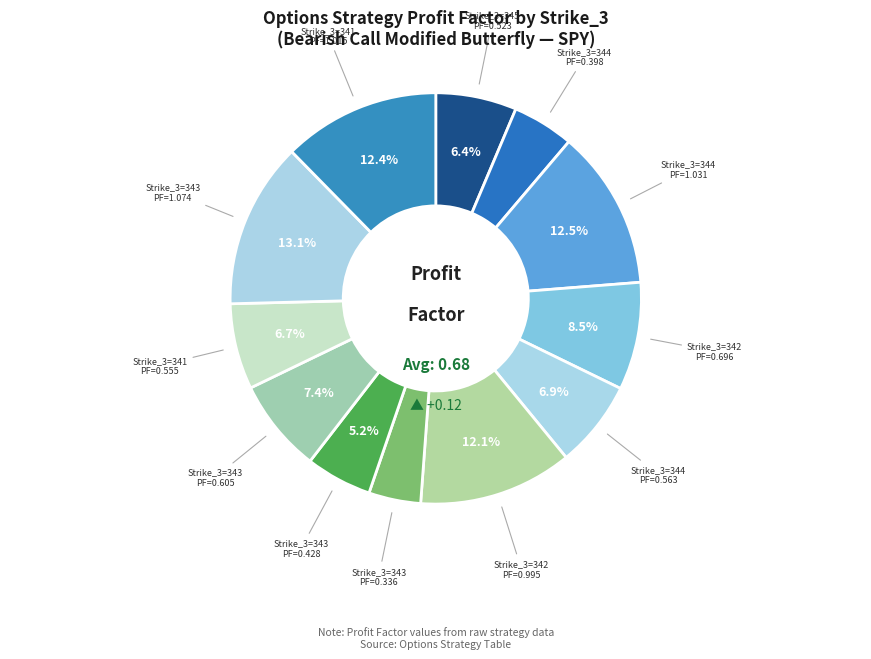

How many slices are in this pie chart?

12